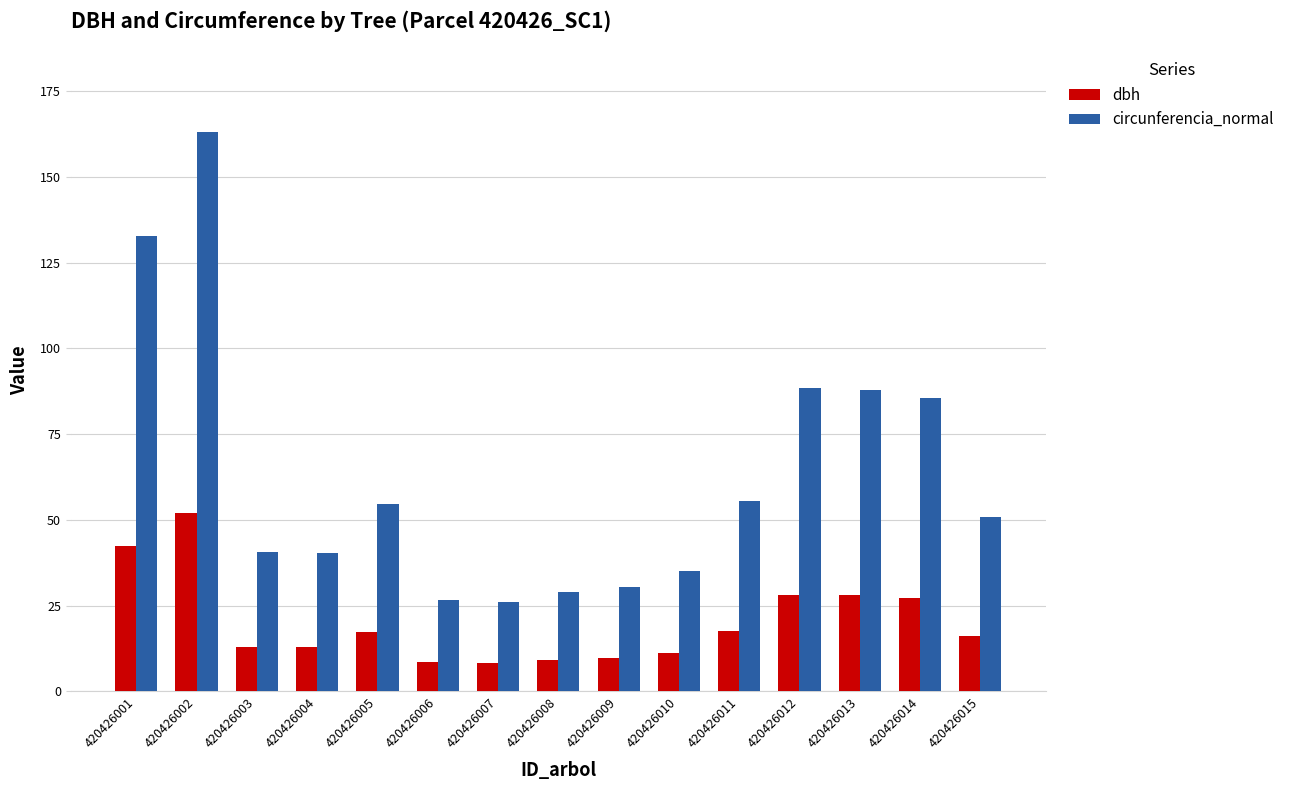

Is the value of dbh at 420426010 greater than the value of circunferencia_normal at 420426009?

No